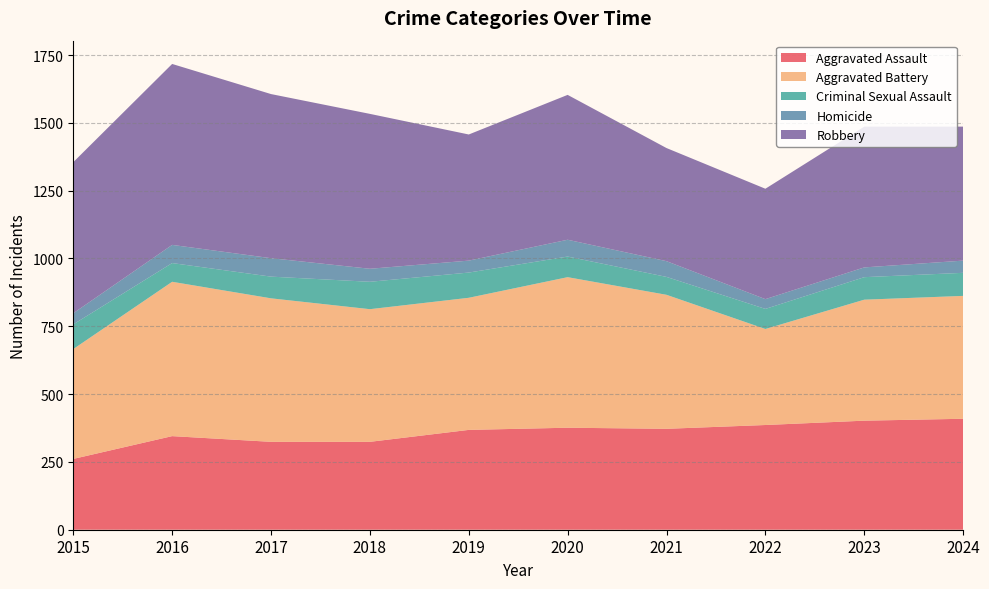

Reading left to right, what are all the values shown in this chart?

Aggravated Assault: 2015=261	2016=345	2017=324	2018=324	2019=368	2020=376	2021=372	2022=386	2023=402	2024=409
Aggravated Battery: 2015=405	2016=569	2017=529	2018=489	2019=487	2020=555	2021=494	2022=354	2023=446	2024=453
Criminal Sexual Assault: 2015=91	2016=69	2017=80	2018=101	2019=93	2020=76	2021=66	2022=74	2023=83	2024=85
Homicide: 2015=41	2016=67	2017=68	2018=48	2019=44	2020=62	2021=58	2022=36	2023=36	2024=45
Robbery: 2015=557	2016=667	2017=605	2018=571	2019=465	2020=534	2021=417	2022=407	2023=519	2024=494